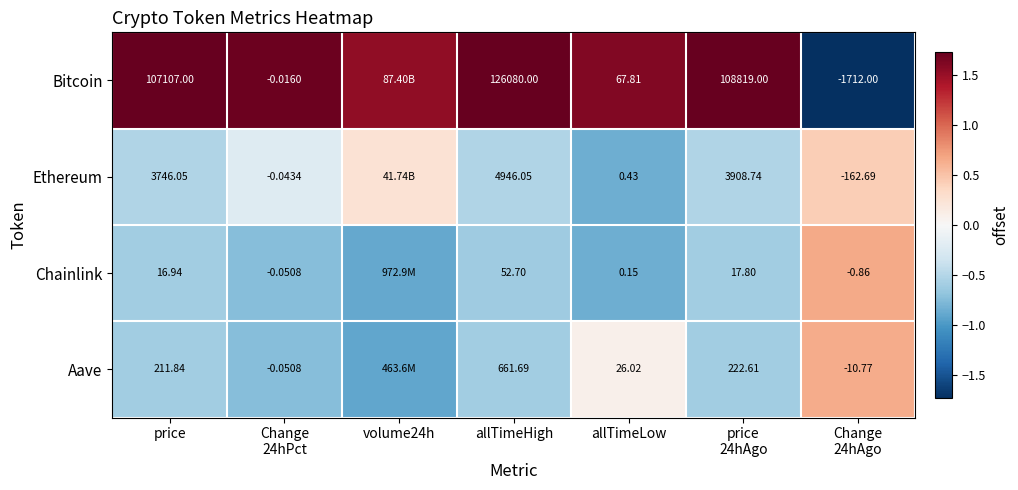

At price
24hAgo, list the series in order from smallest to largest.

Chainlink, Aave, Ethereum, Bitcoin